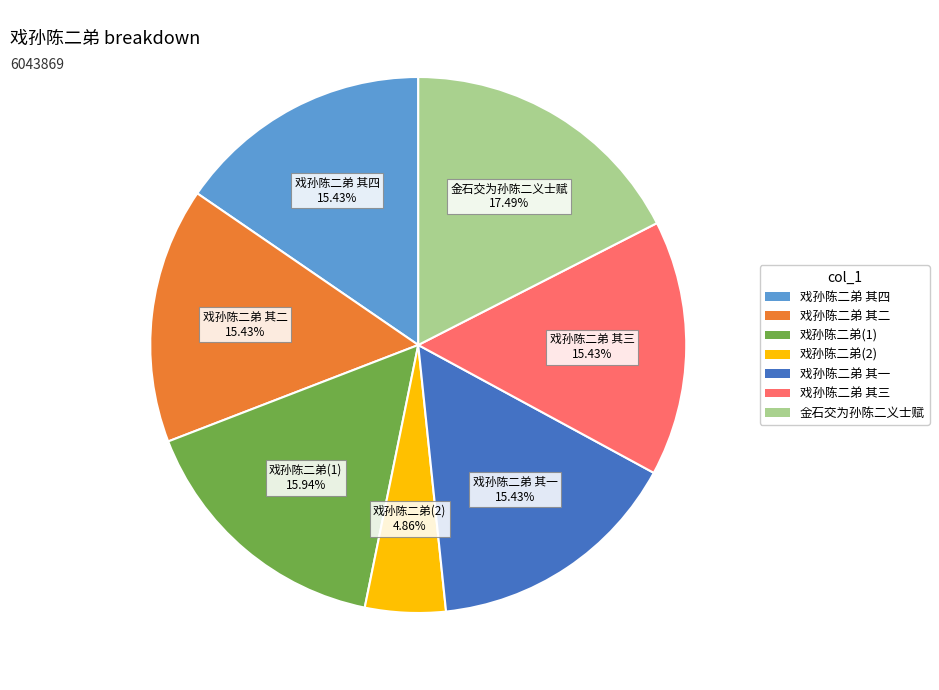

Is there a majority slice in this chart?

No